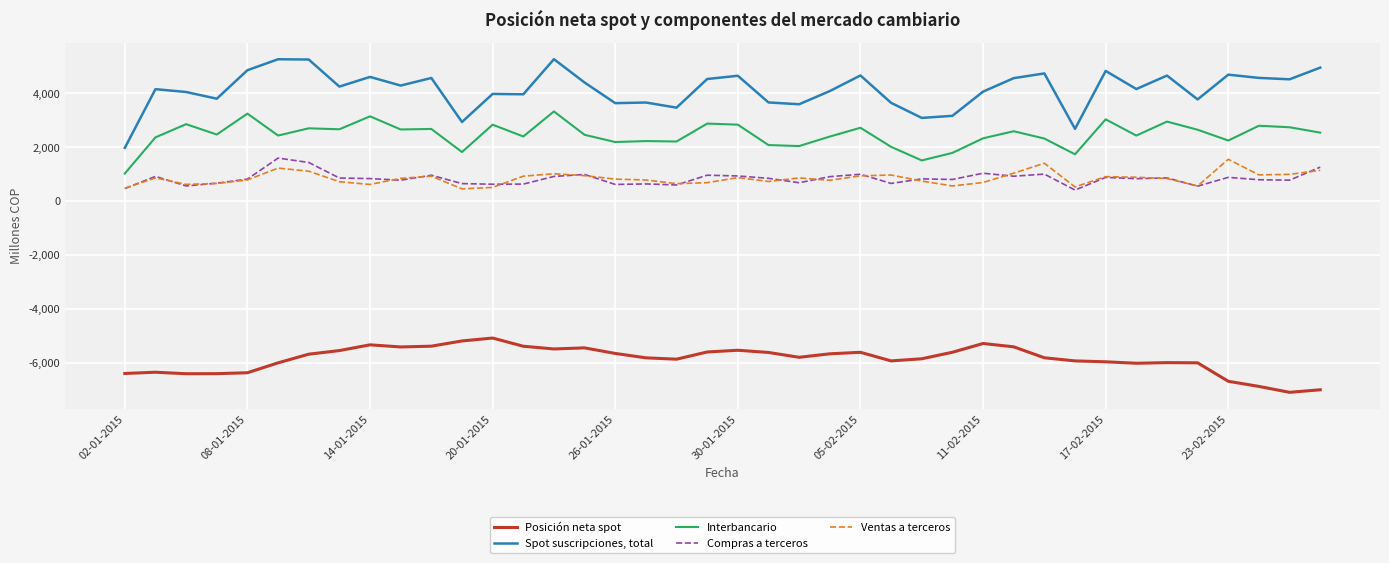

What is the difference between the maximum and second lowest values in the Ventas a terceros series?

1075